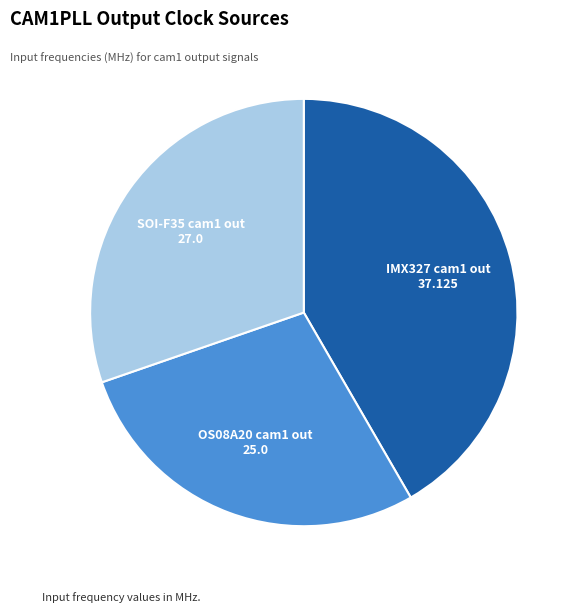

The OS08A20 cam1 out slice represents 28% of the pie. True or false?

True